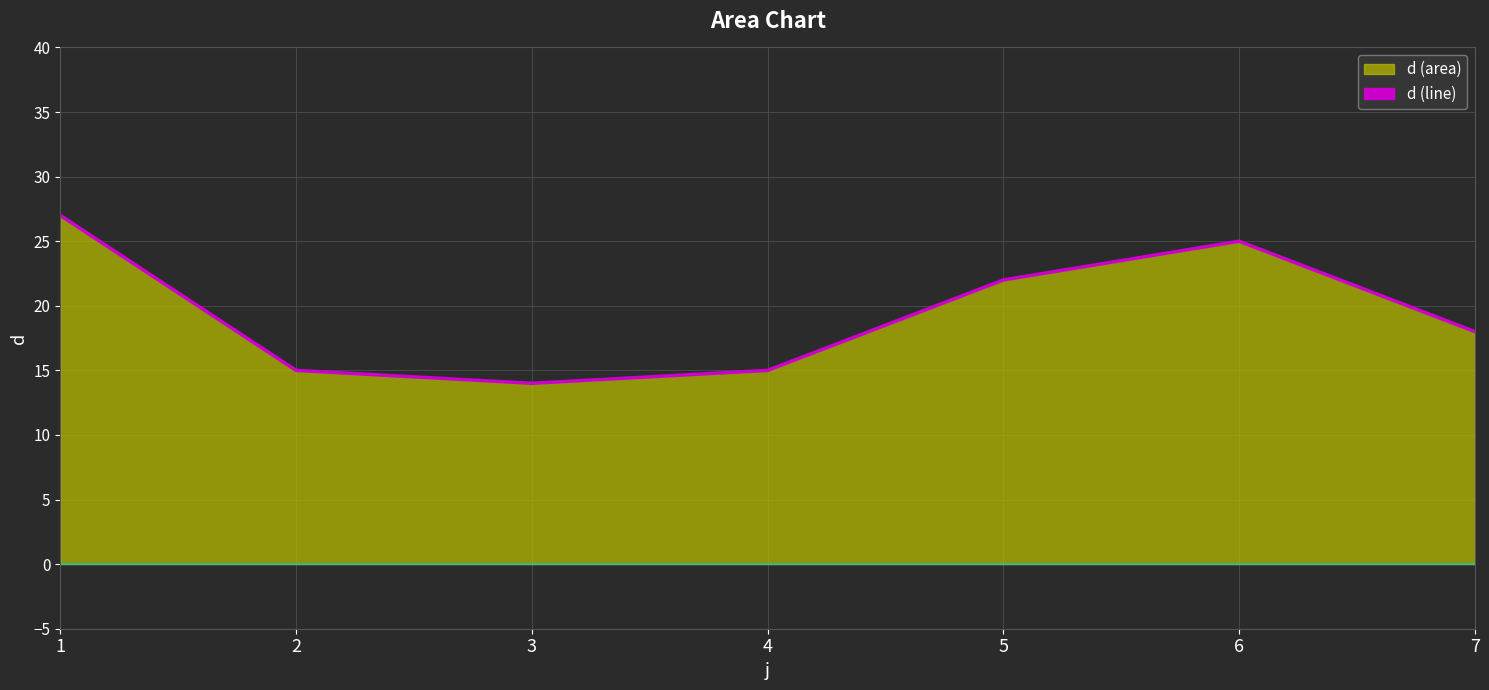

How many interior local valleys (lower than both neighbors) does the data have?

1